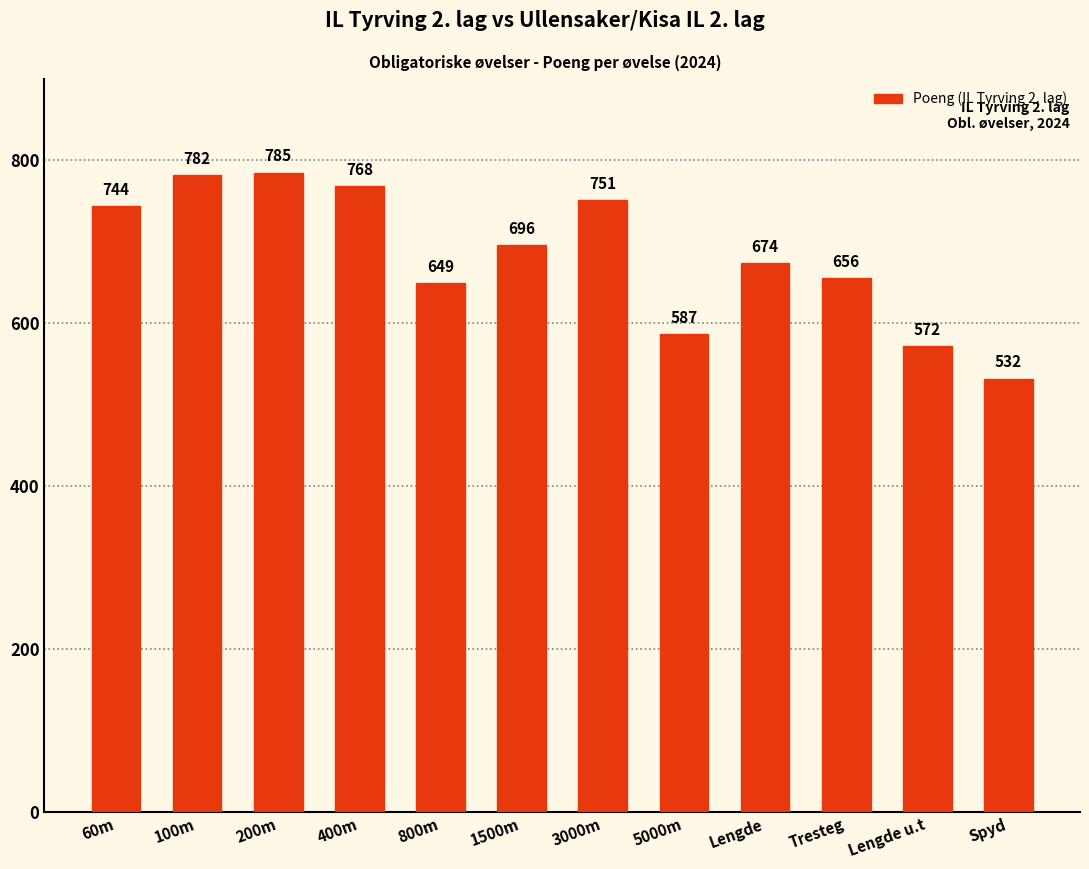

List the labels in order of value, smallest first.

Spyd, Lengde u.t, 5000m, 800m, Tresteg, Lengde, 1500m, 60m, 3000m, 400m, 100m, 200m